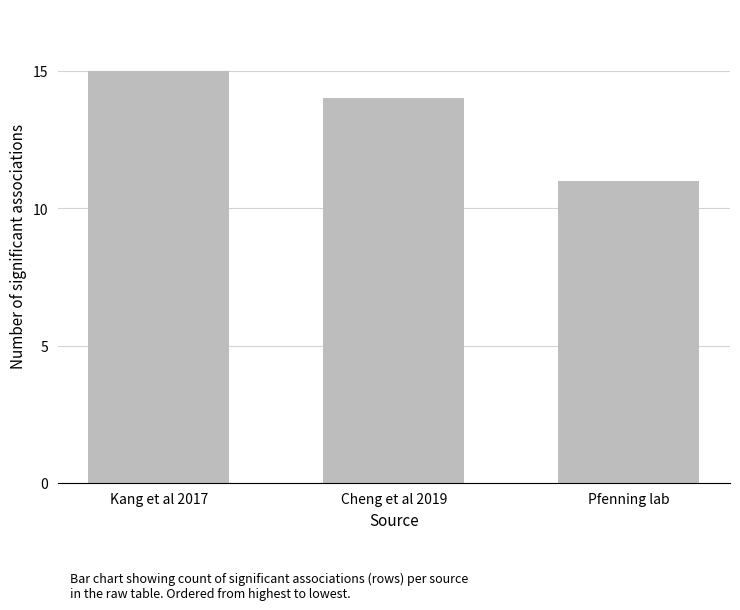

The value at Kang et al 2017 is 25. True or false?

False